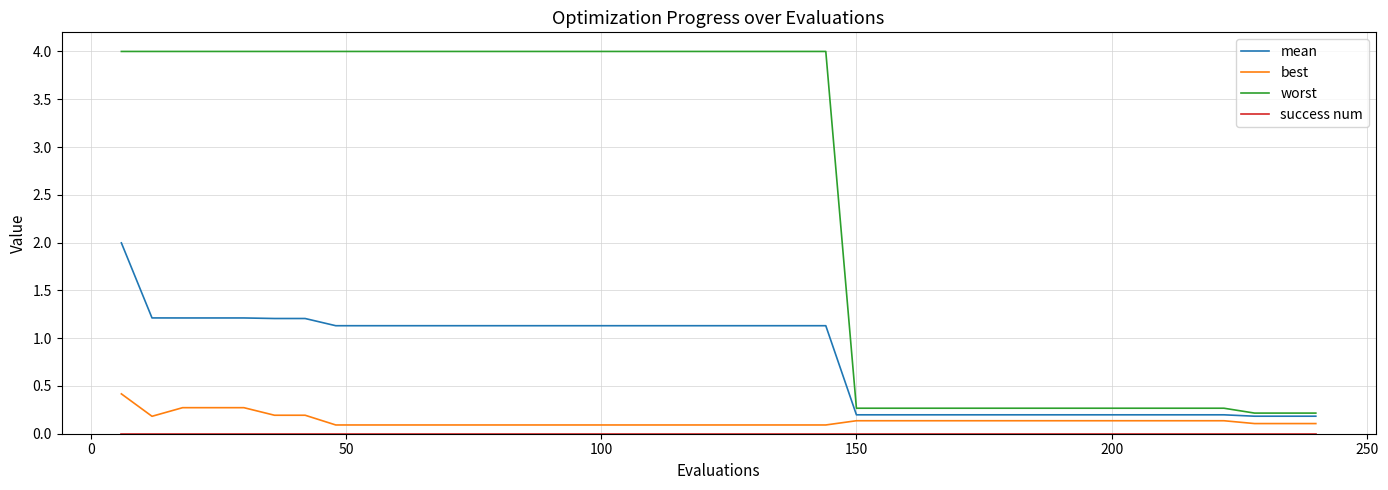

True or false: best and worst intersect in this chart.

False